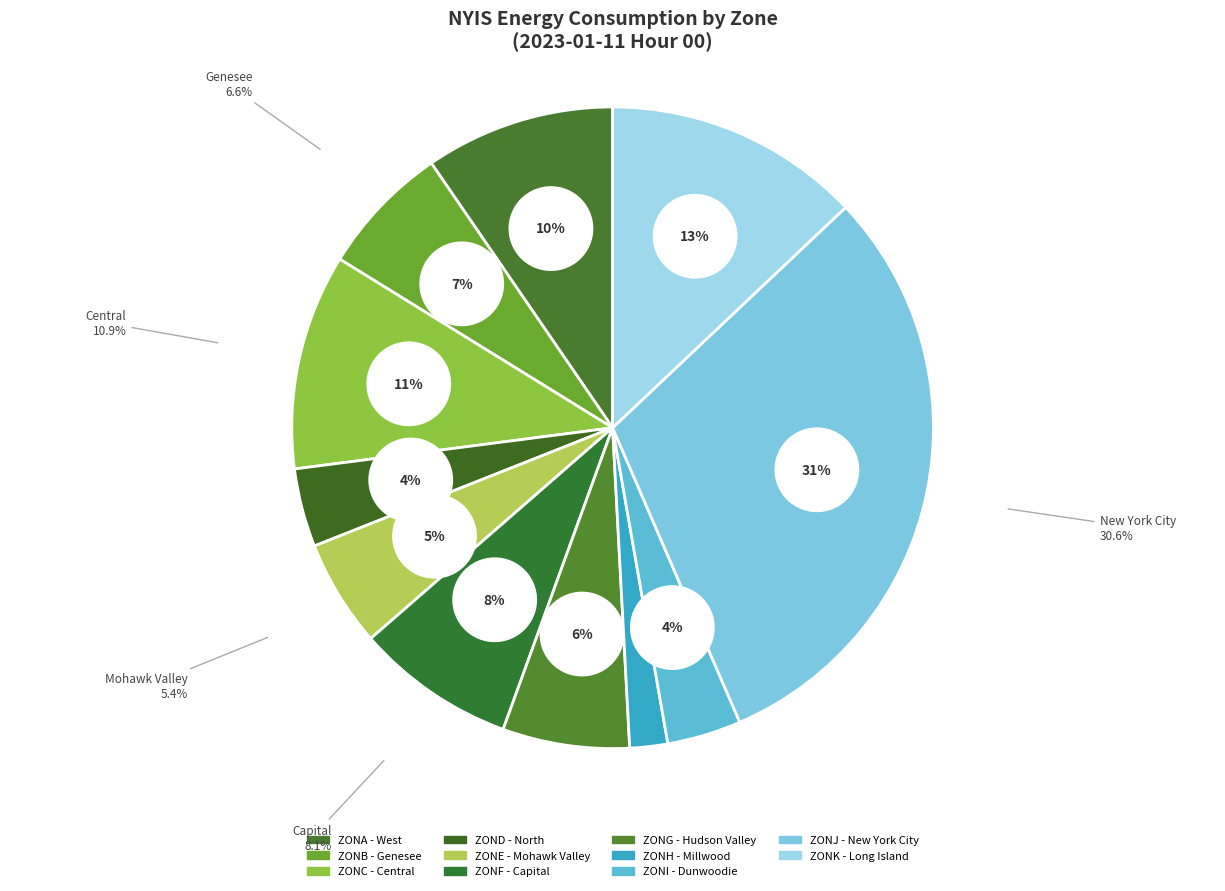

What percentage is the ZONG slice, to the nearest percent?

6%